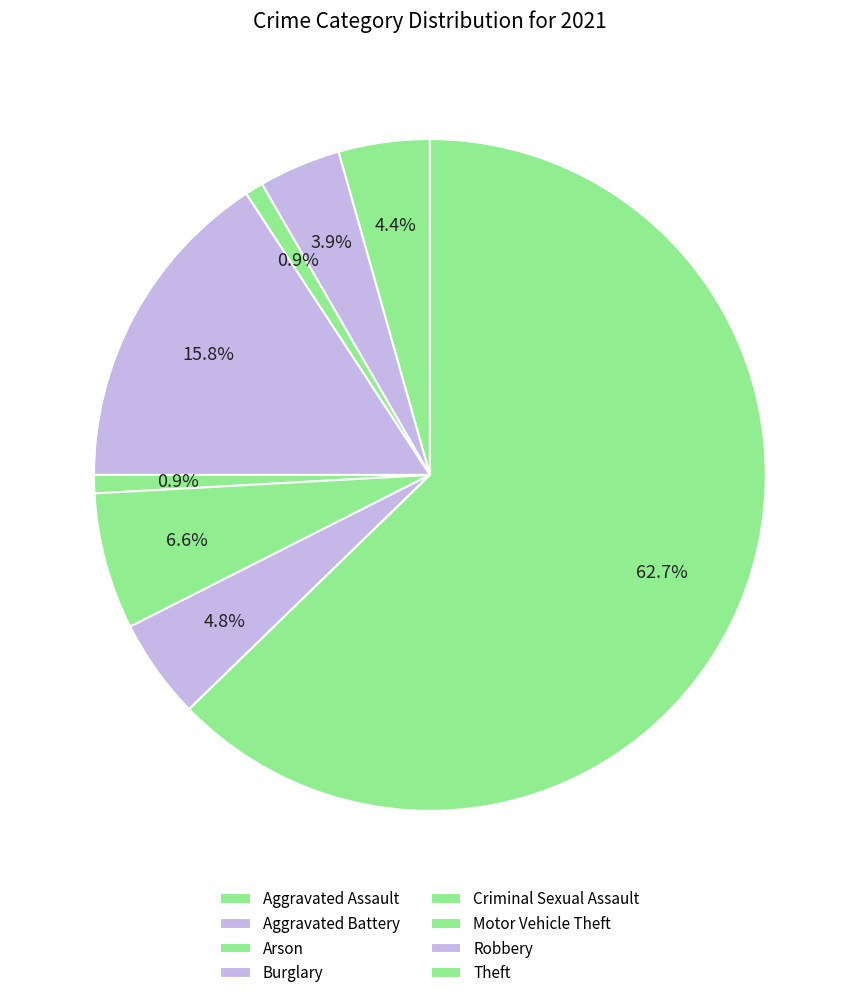

How many segments does this pie chart have?

8